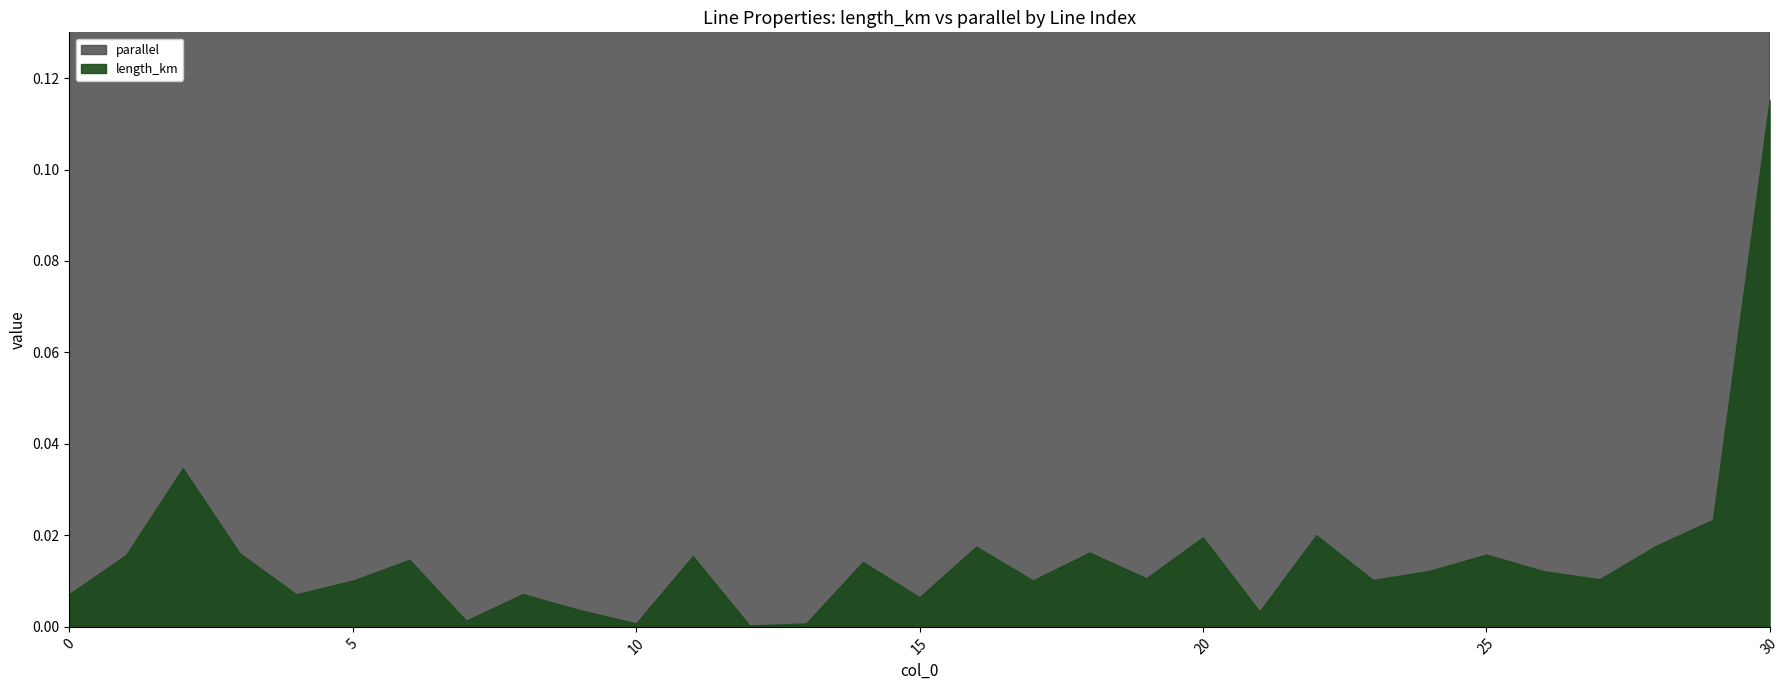

List the labels in order of length_km value, smallest first.

12, 13, 10, 7, 21, 9, 15, 4, 8, 0, 5, 17, 23, 27, 19, 26, 24, 14, 6, 11, 1, 25, 3, 18, 16, 28, 20, 22, 29, 2, 30